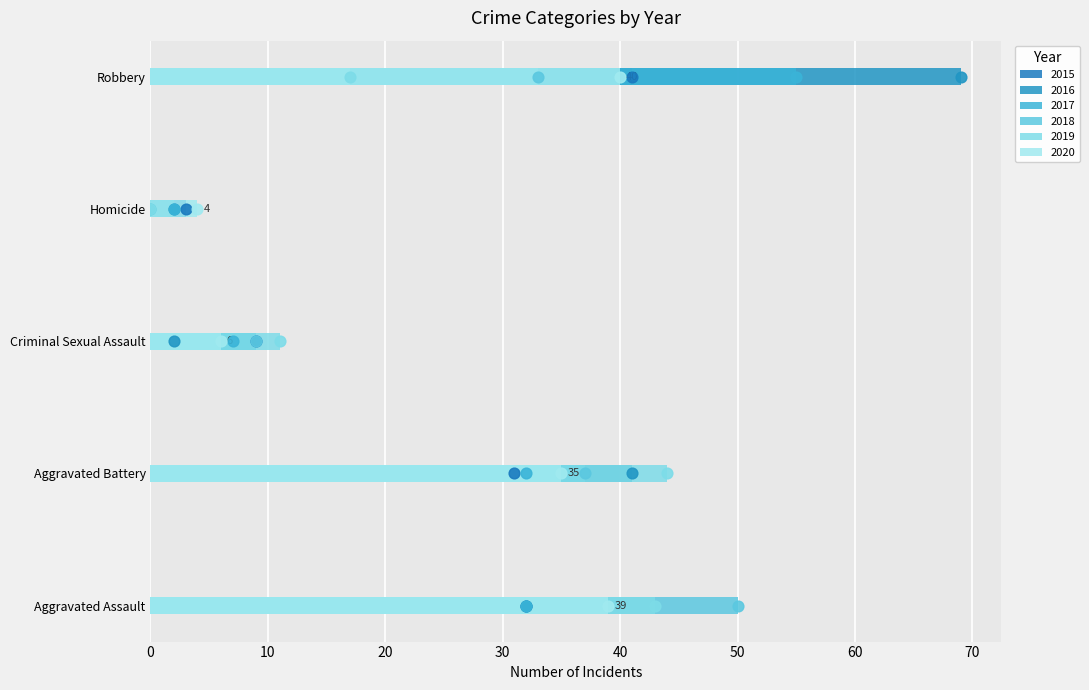

Which series contains the highest Y value?

2016